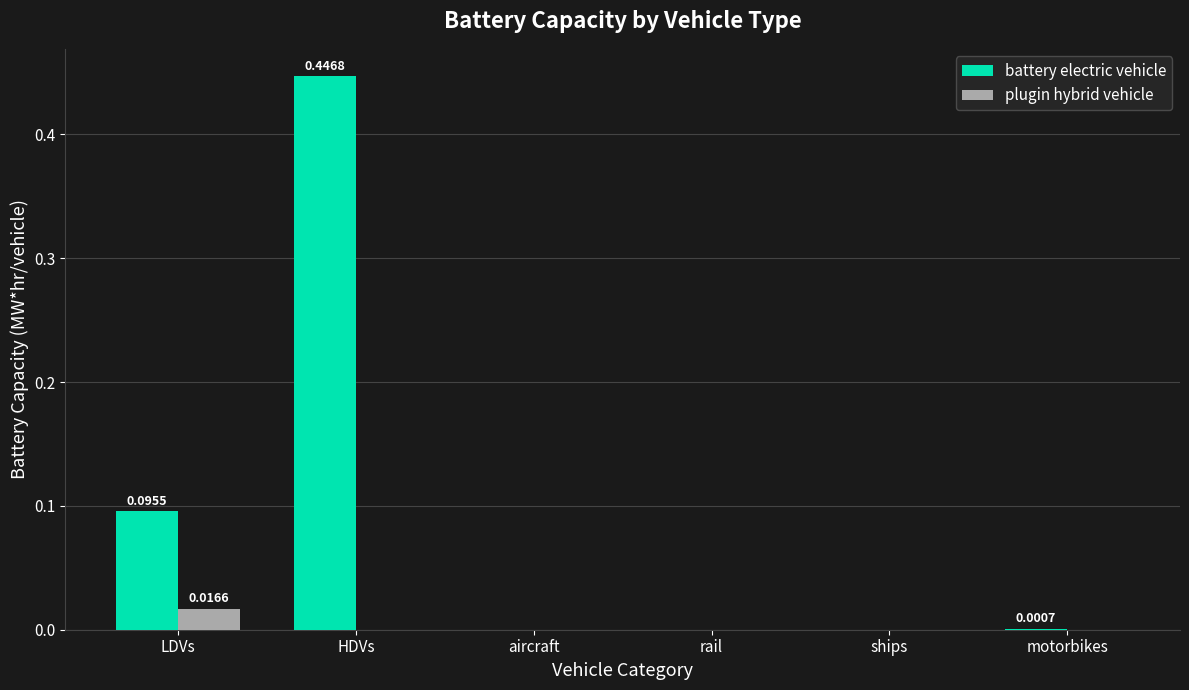

Is the value of plugin hybrid vehicle at HDVs greater than the value of battery electric vehicle at HDVs?

No